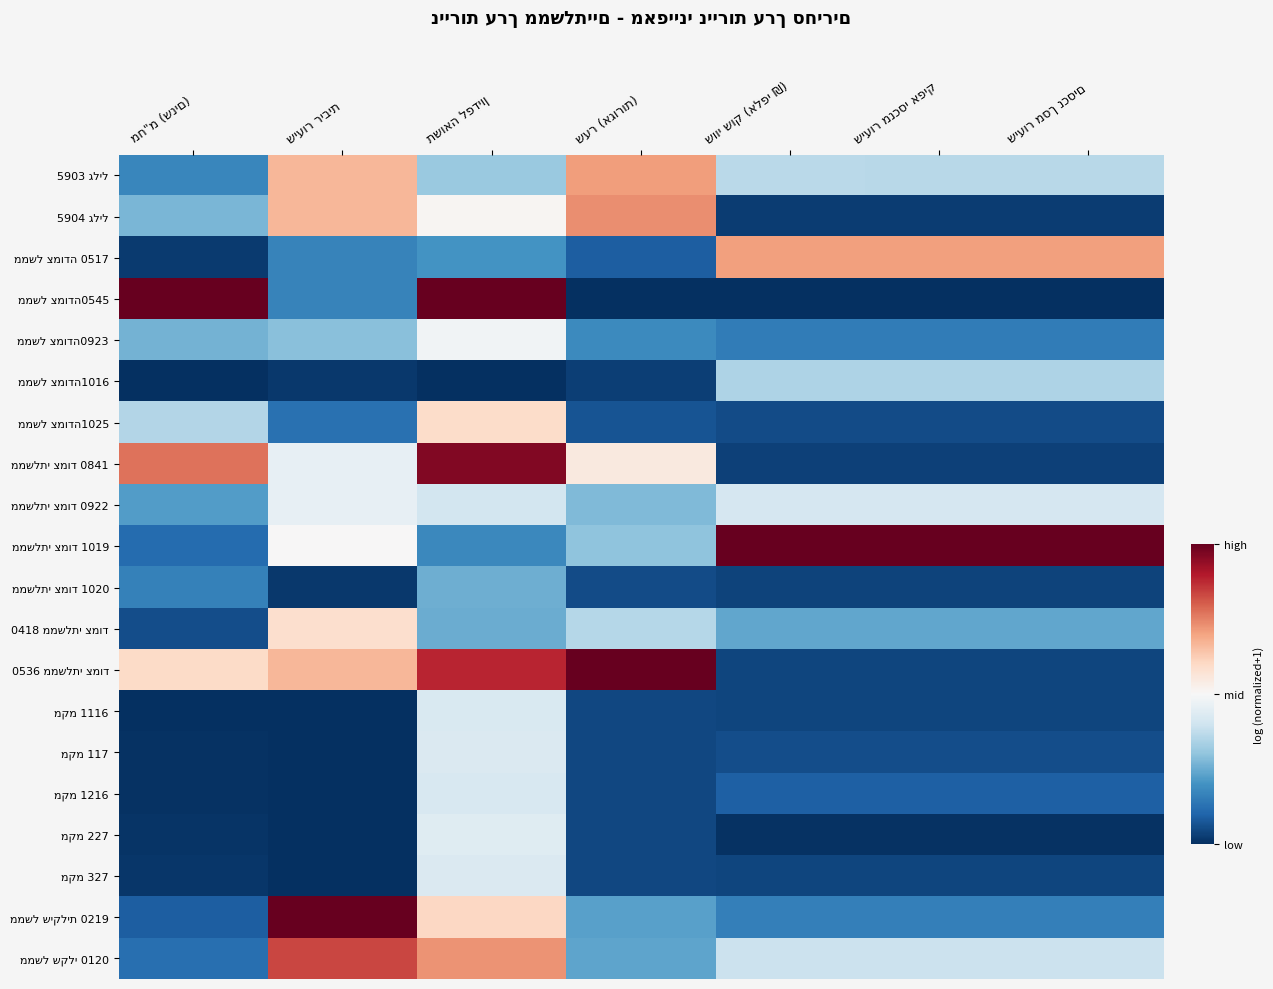

The ממשלתי צמוד 0841 series shows 1.1 at מח"מ (שנים). True or false?

False